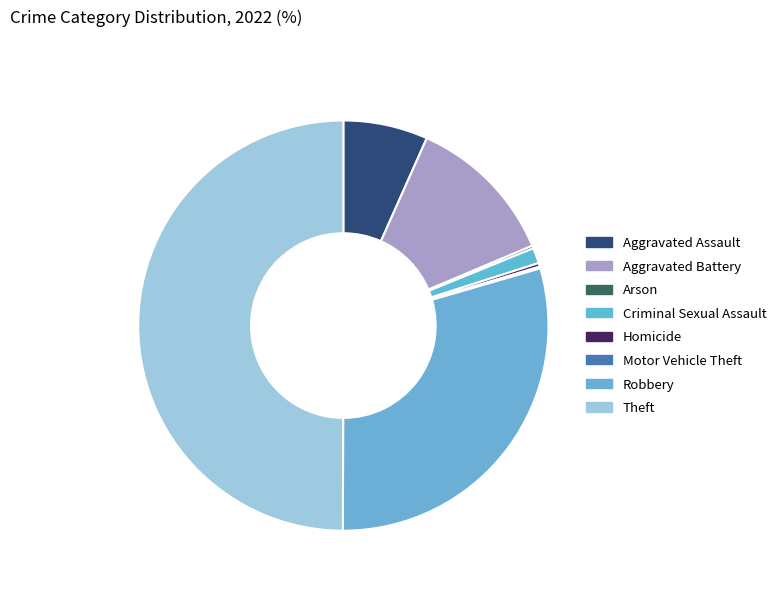

True or false: Arson accounts for 0% of the total.

True